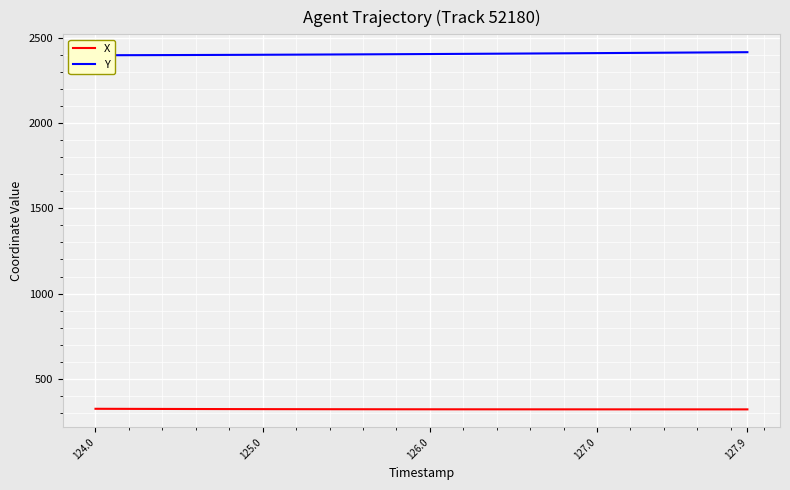

What is the maximum value for X?

325.1